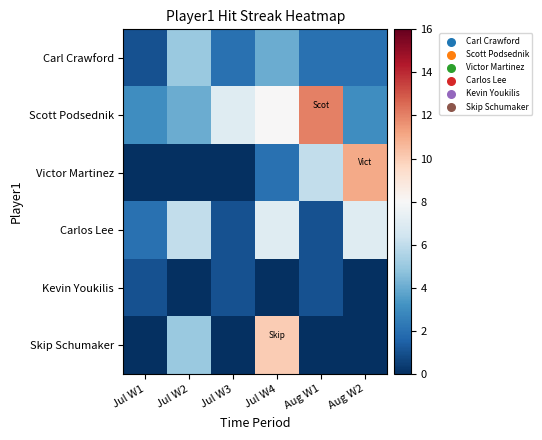

Reading left to right, list all the values displayed in this chart.

Carl Crawford: Jul W1=1	Jul W2=5	Jul W3=2	Jul W4=4	Aug W1=2	Aug W2=2
Scott Podsednik: Jul W1=3	Jul W2=4	Jul W3=7	Jul W4=8	Aug W1=12	Aug W2=3
Victor Martinez: Jul W1=0	Jul W2=0	Jul W3=0	Jul W4=2	Aug W1=6	Aug W2=11
Carlos Lee: Jul W1=2	Jul W2=6	Jul W3=1	Jul W4=7	Aug W1=1	Aug W2=7
Kevin Youkilis: Jul W1=1	Jul W2=0	Jul W3=1	Jul W4=0	Aug W1=1	Aug W2=0
Skip Schumaker: Jul W1=0	Jul W2=5	Jul W3=0	Jul W4=10	Aug W1=0	Aug W2=0